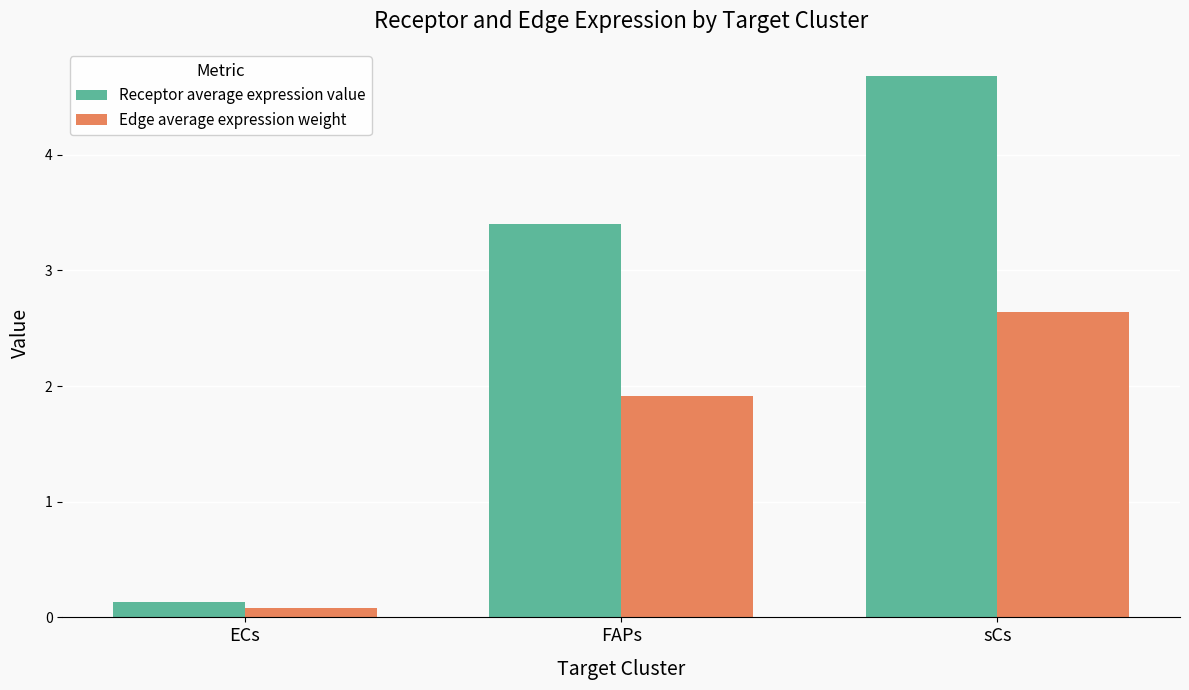

Is the value of Receptor average expression value at ECs greater than the value of Edge average expression weight at sCs?

No